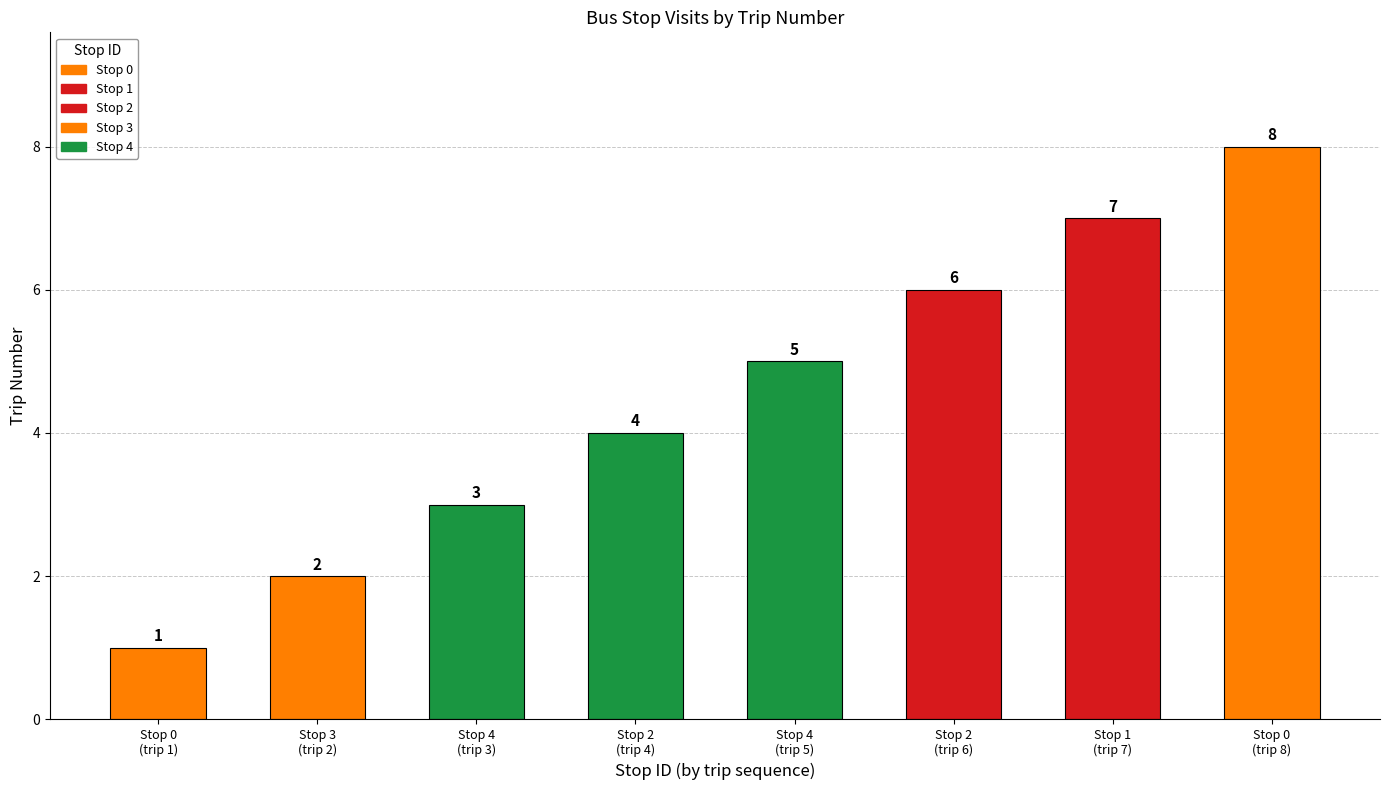

Rank the categories by value from highest to lowest.

Stop 0
(trip 8), Stop 1
(trip 7), Stop 2
(trip 6), Stop 4
(trip 5), Stop 2
(trip 4), Stop 4
(trip 3), Stop 3
(trip 2), Stop 0
(trip 1)